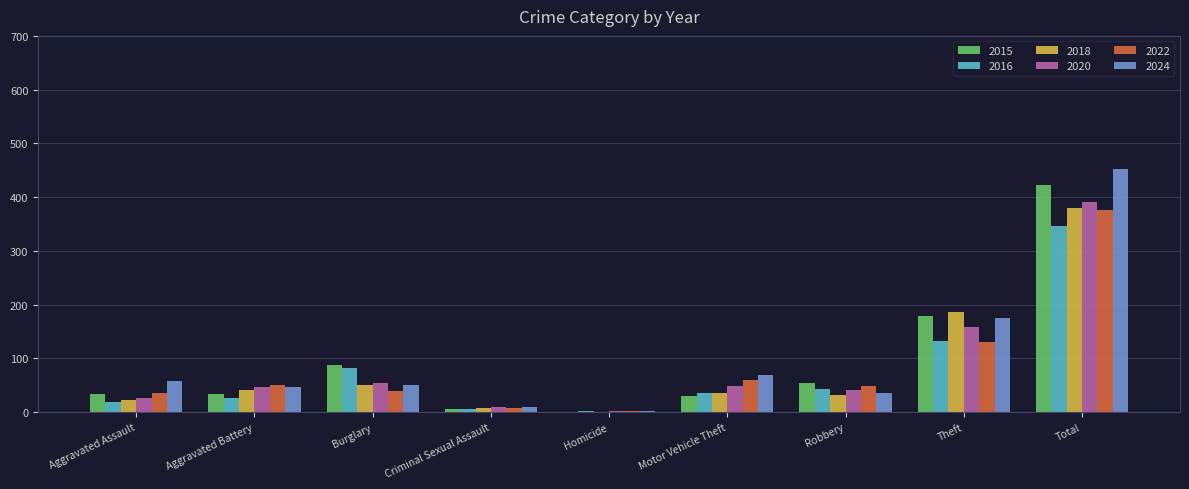

Between Aggravated Assault and Burglary, which series saw the biggest shift?

2016